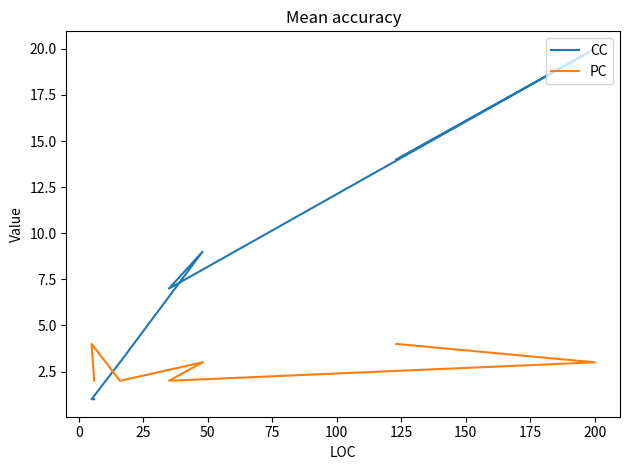

True or false: PC has more than 2 interior local peaks.

False